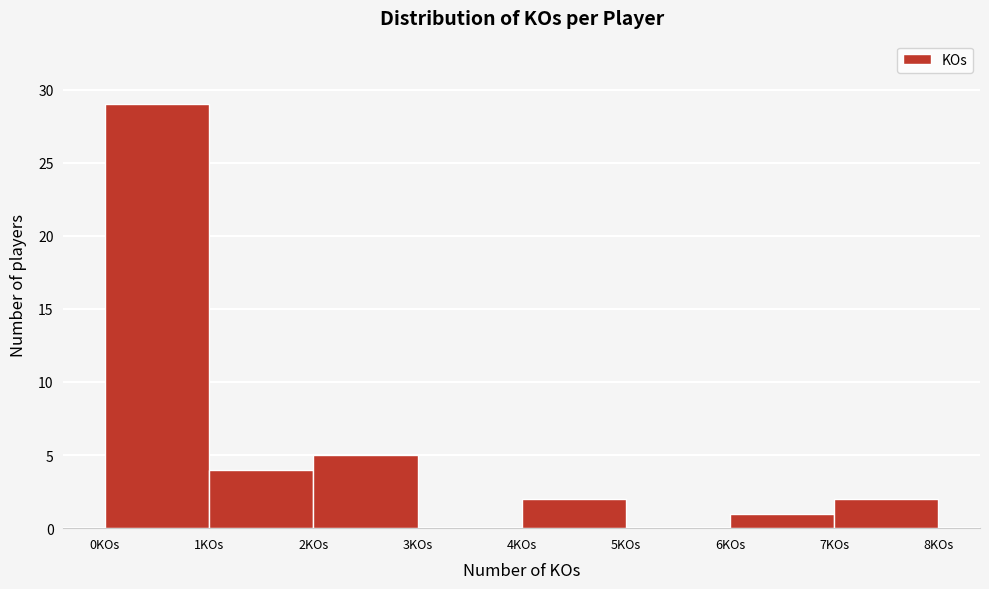

Reading left to right, transcribe this chart: for each bar, give the range it covers on the x-axis and its height. The values are not printed on the chart, so give them approximately, as read against the axis.

0 to 1: 29
1 to 2: 4
2 to 3: 5
3 to 4: 0
4 to 5: 2
5 to 6: 0
6 to 7: 1
7 to 8: 2